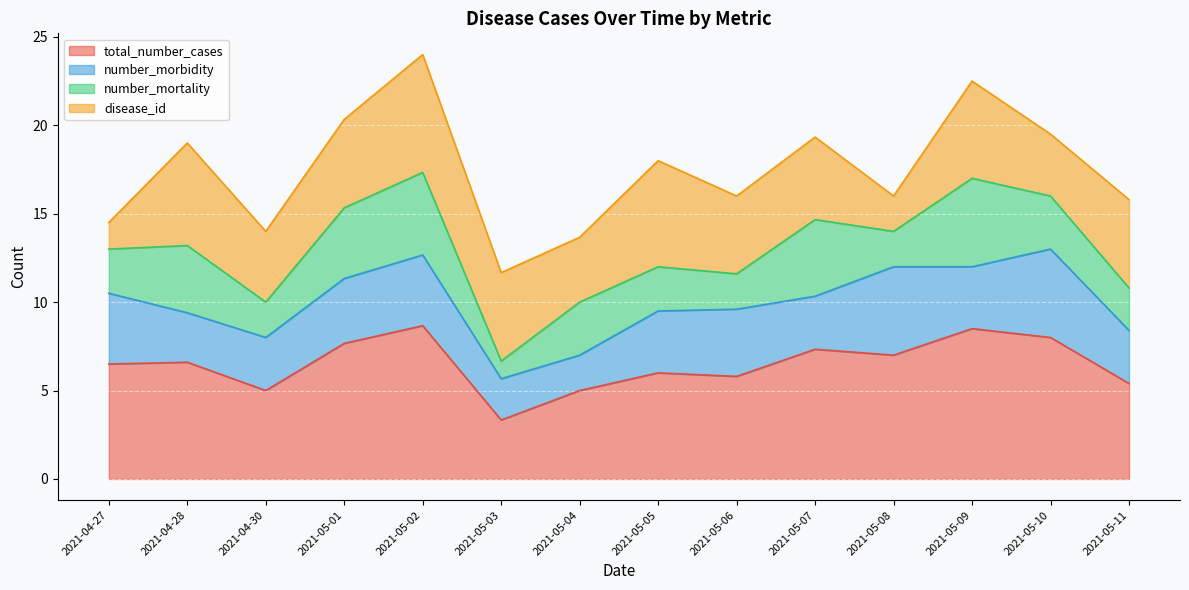

True or false: total_number_cases and number_mortality cross at least once.

False